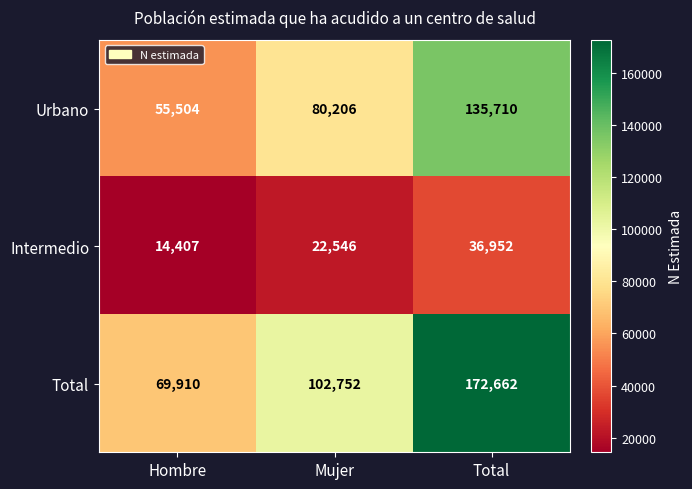

What is the difference between the maximum and minimum values in the Urbano series?

80206